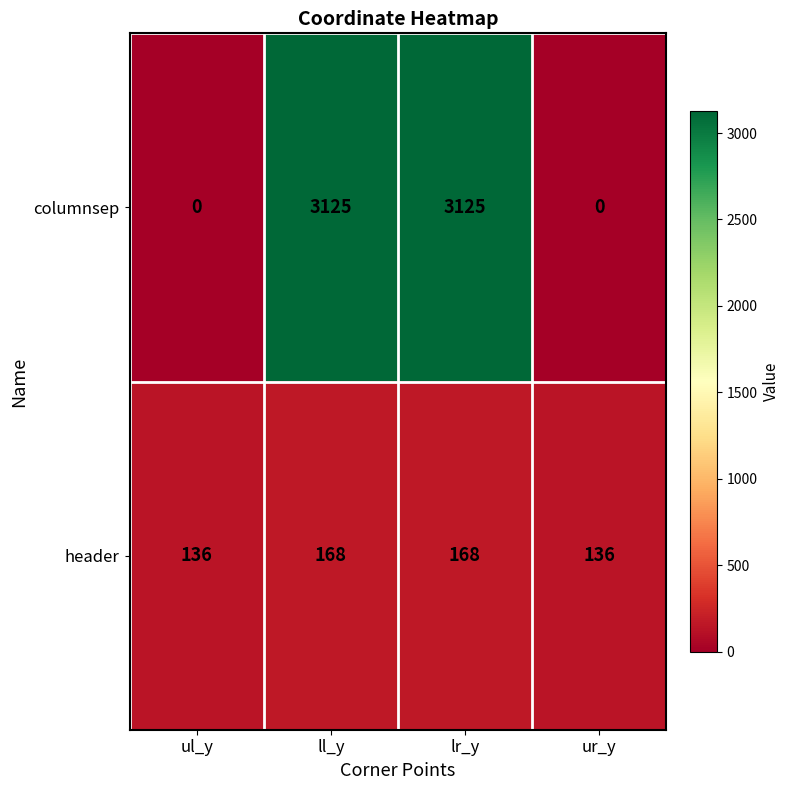

What is the total value across all series at lr_y?

3293